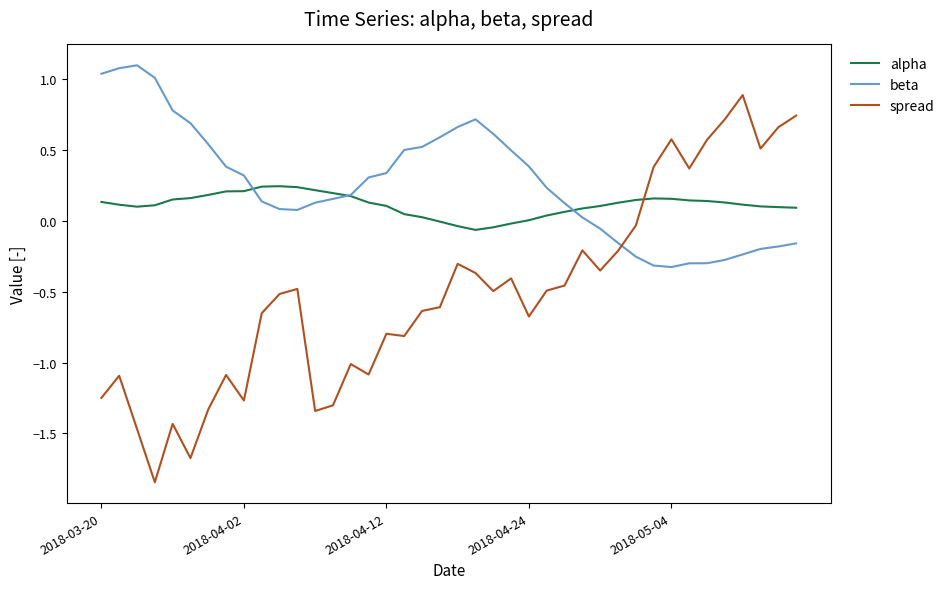

Which series ends up on top after the final intersection of spread and beta?

spread